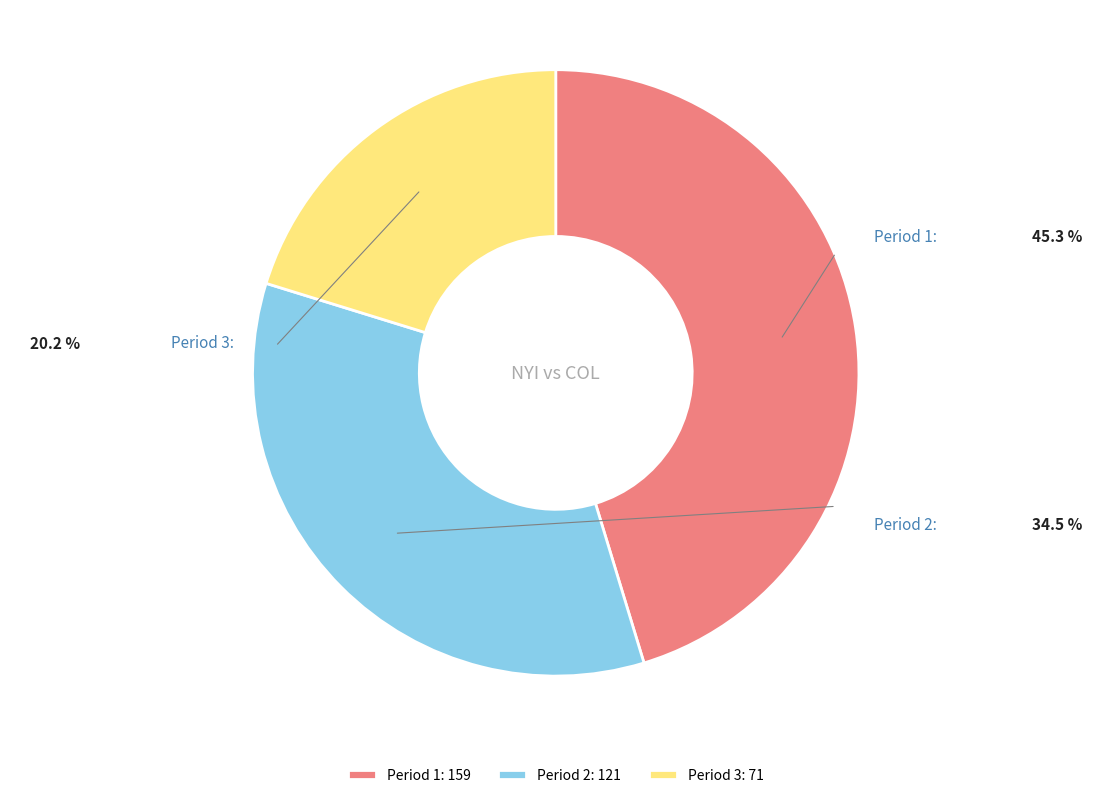

Approximately how many times larger is the value at Period 2 compared to Period 3?

1.7